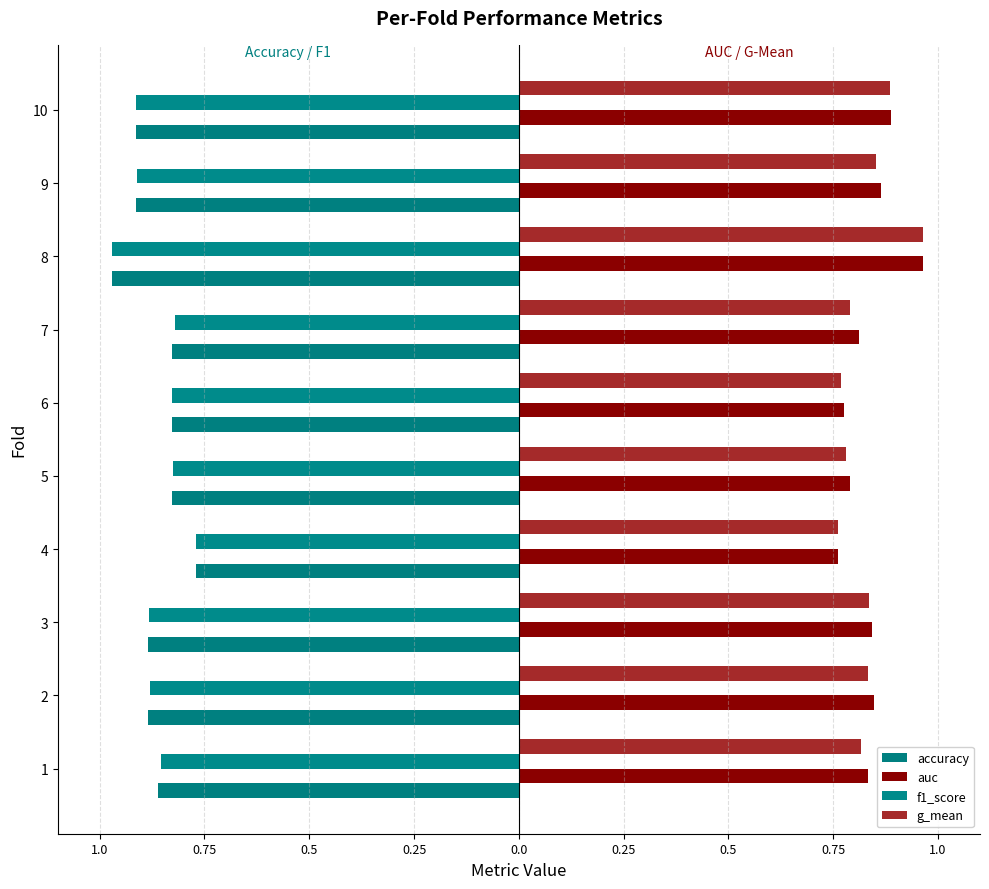

What is the sum of all f1_score values?

-8.7